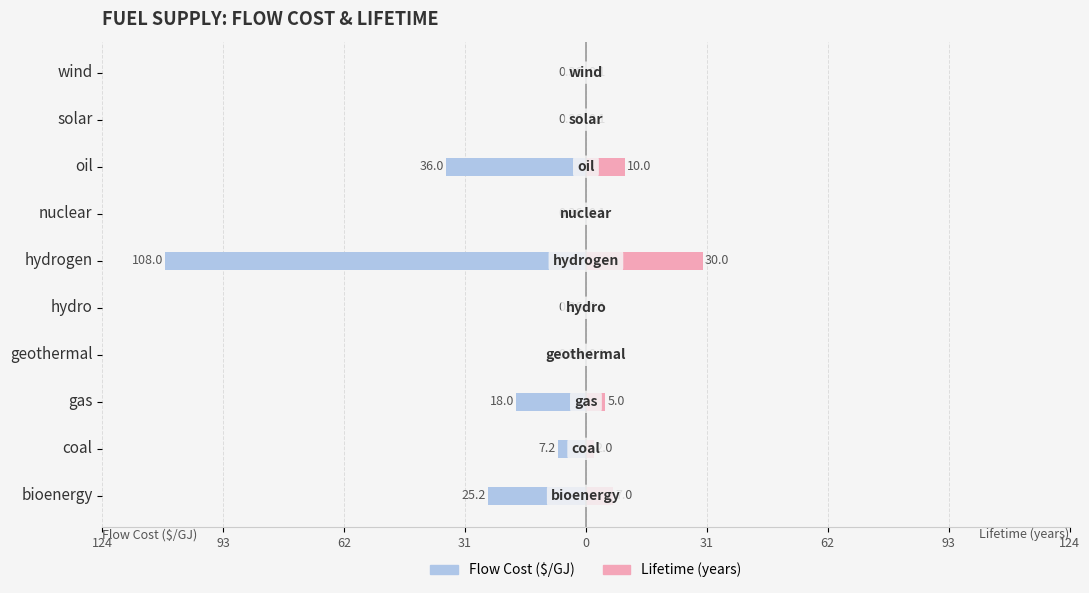

Which has a higher value, geothermal or bioenergy?

geothermal